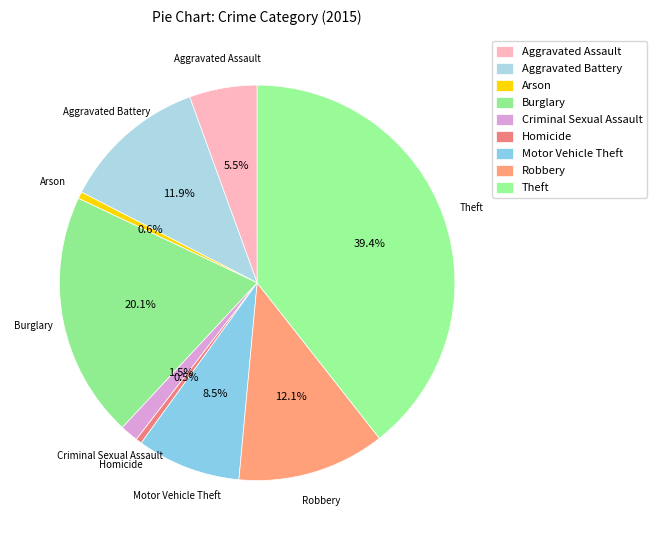

Count the number of slices in the pie.

9